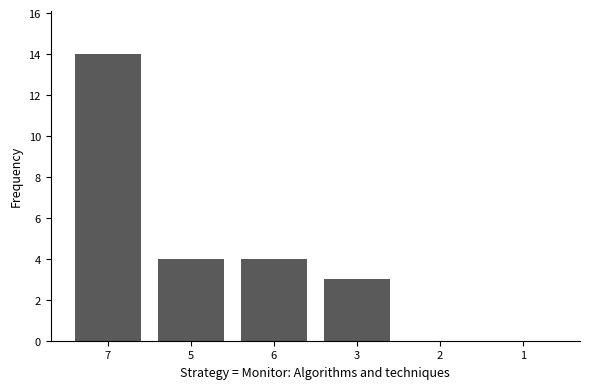

What is the sum of all values?

25